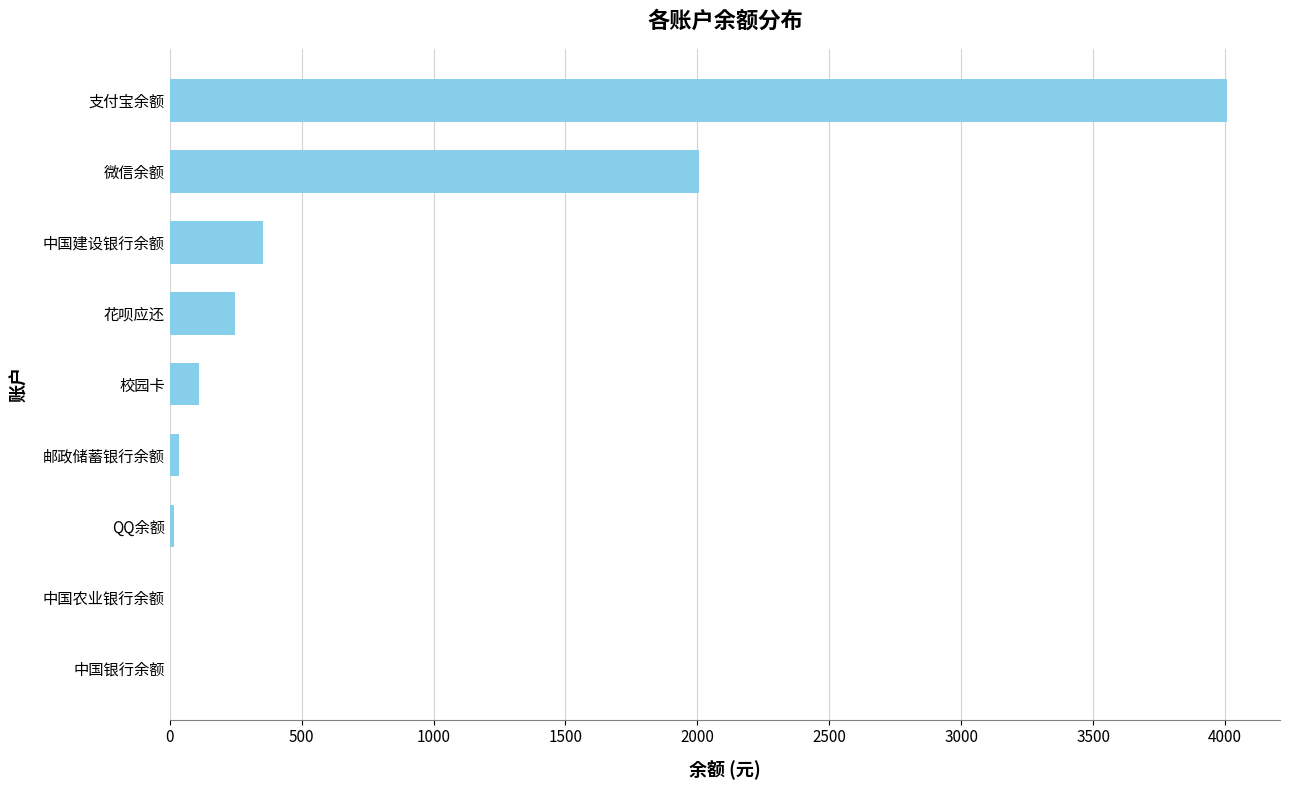

How many series are shown in this chart?

1